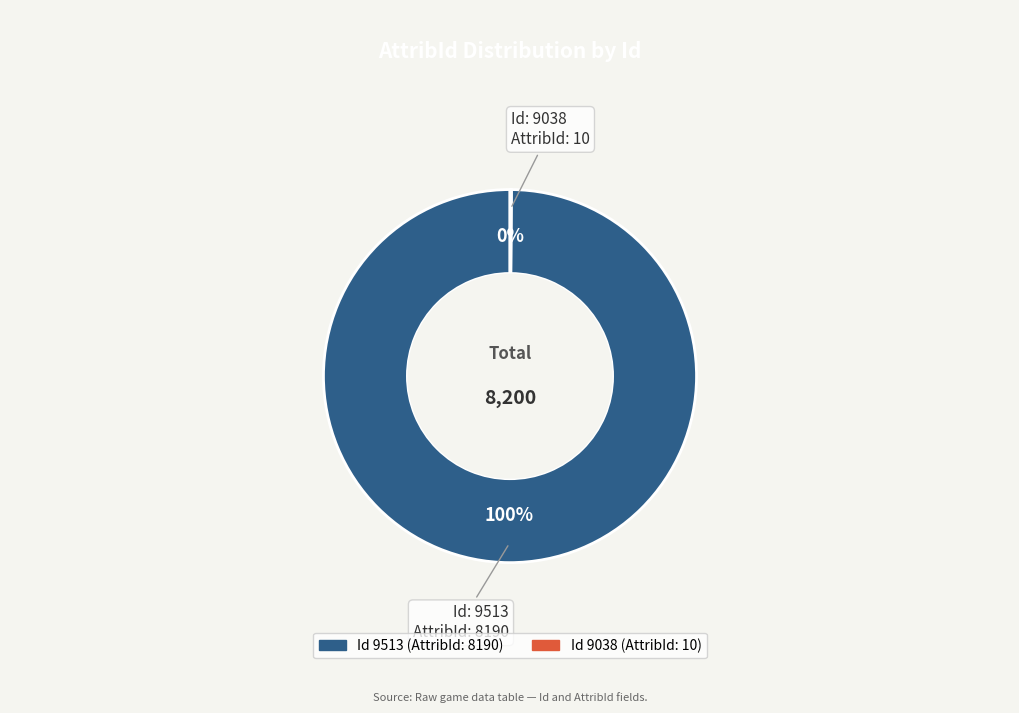

Is there a majority slice in this chart?

Yes